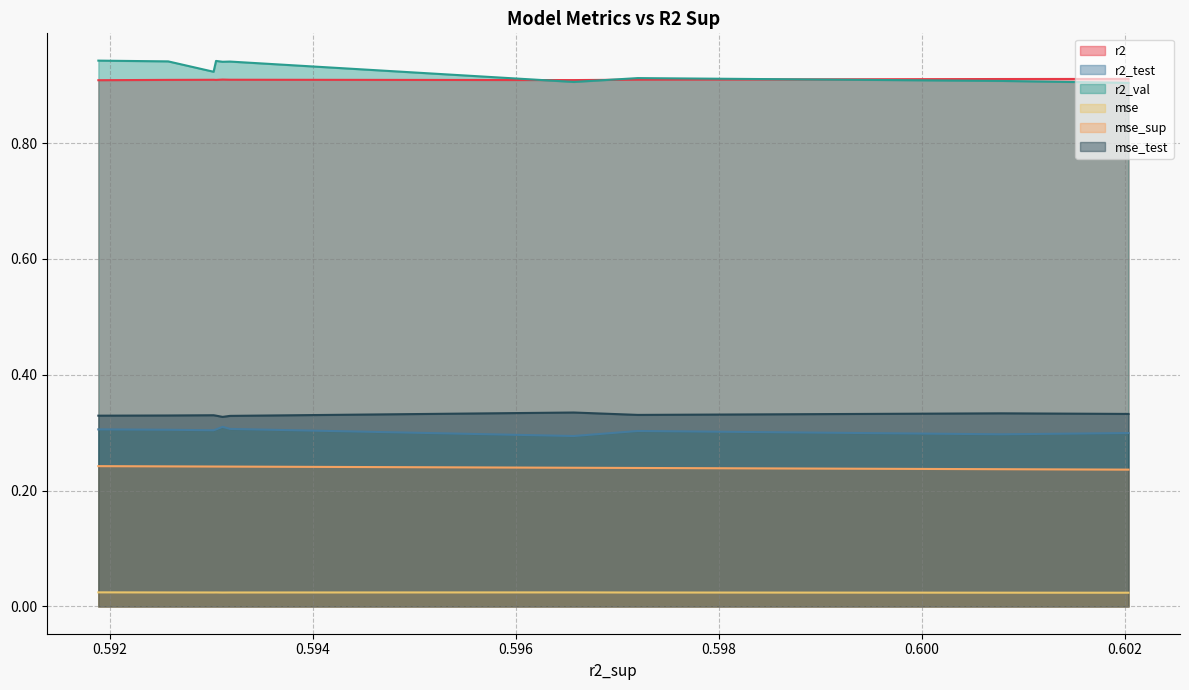

True or false: mse and mse_sup cross at least once.

False